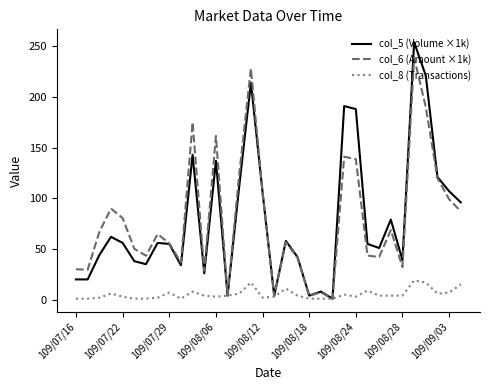

Which series has the widest spread of values?

col_5 (Volume ×1k)